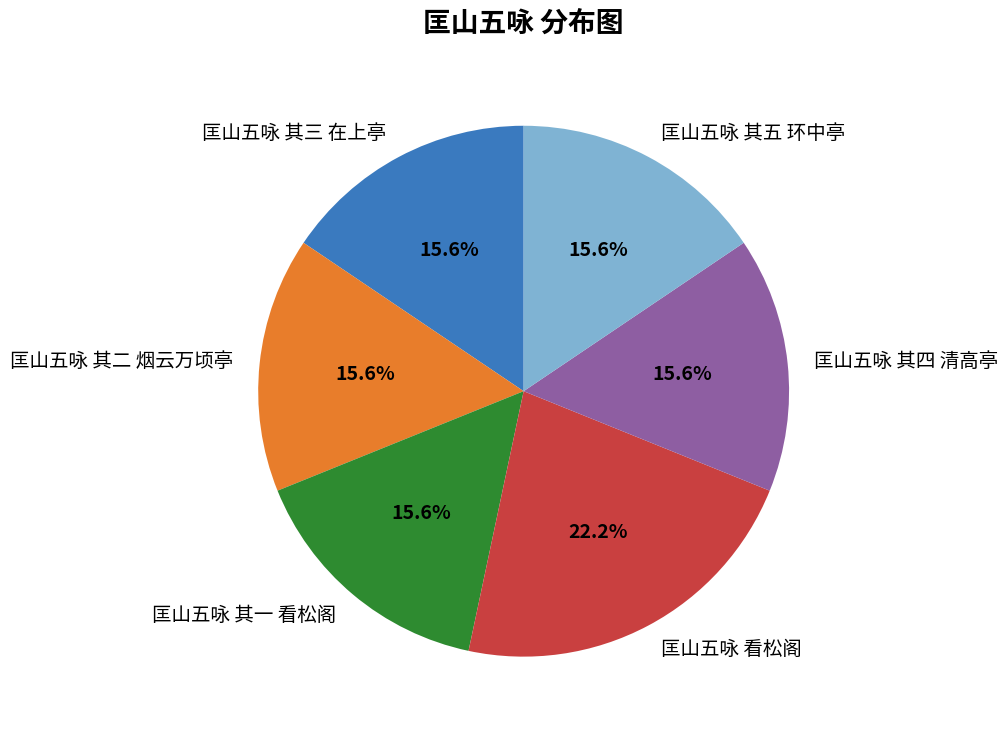

Which slice is the largest?

匡山五咏 看松阁